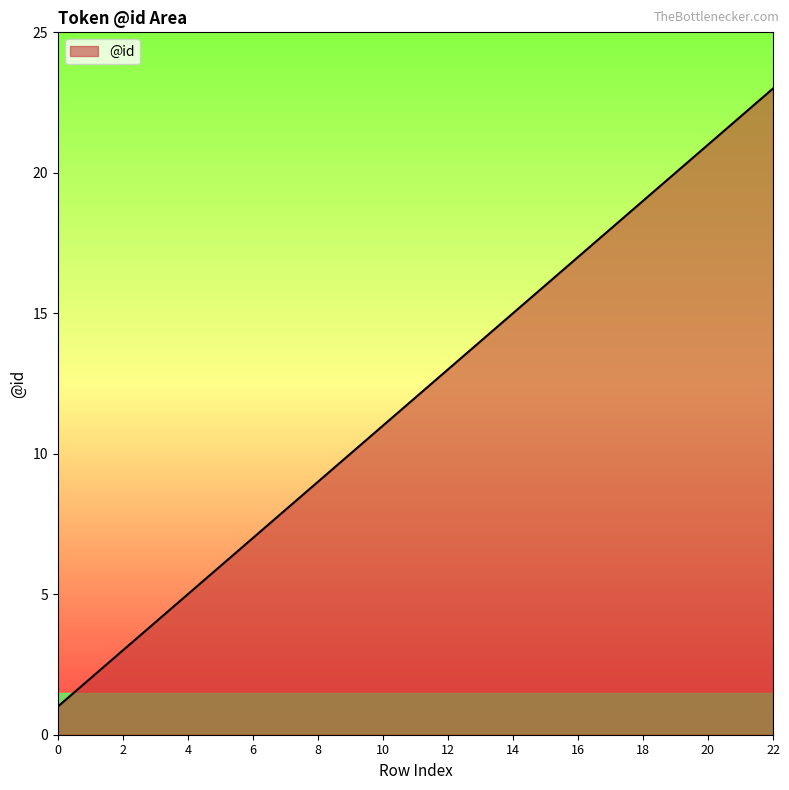

What is the greatest value displayed?

23